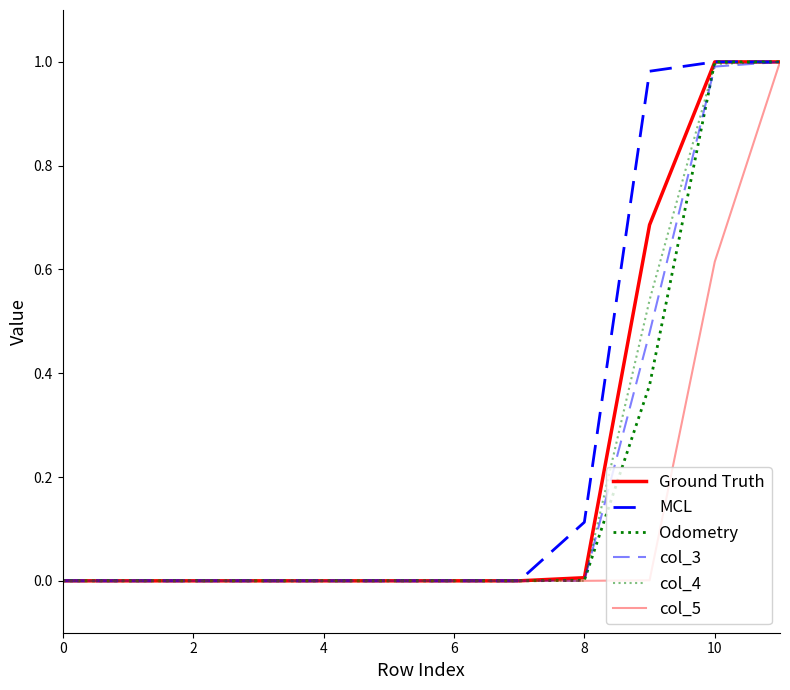

Does the chart have visible grid lines?

No